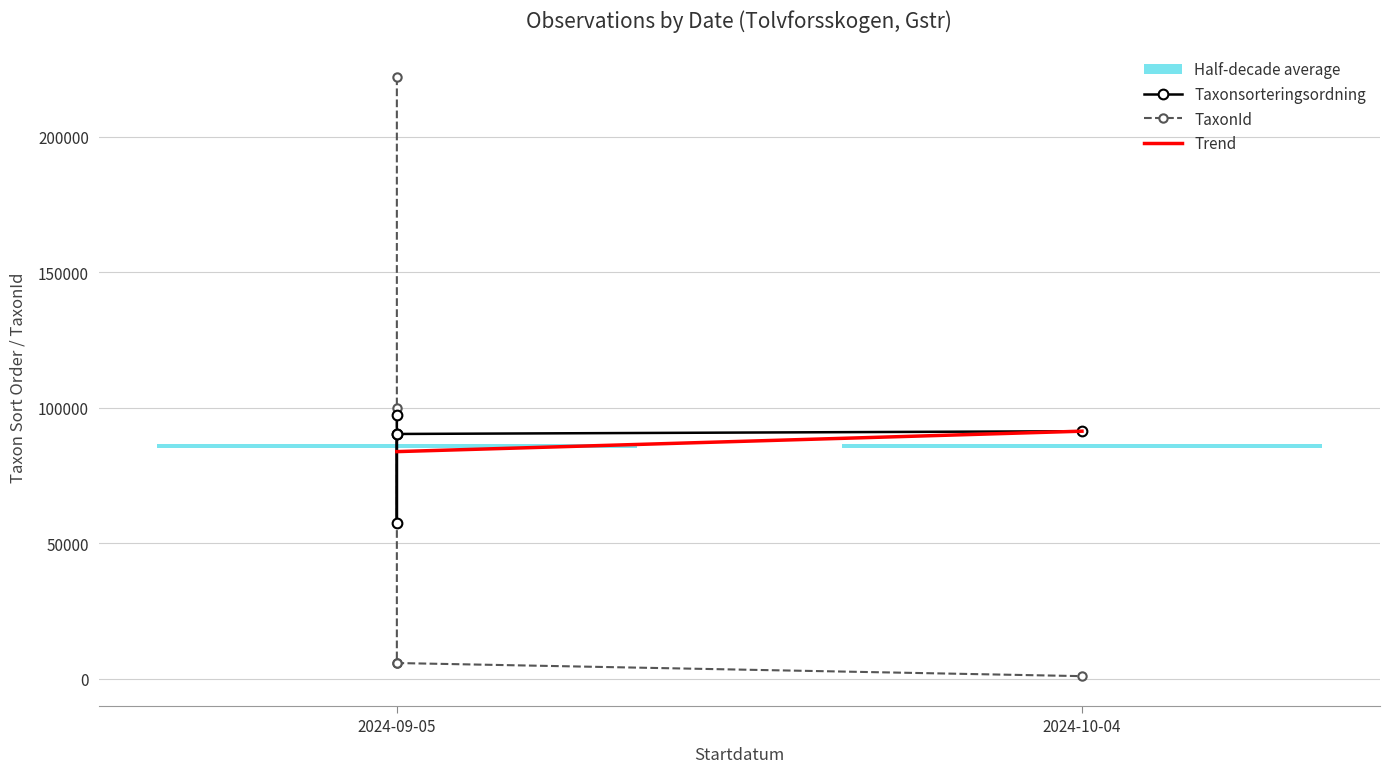

What is the highest value of the TaxonId series?

221945